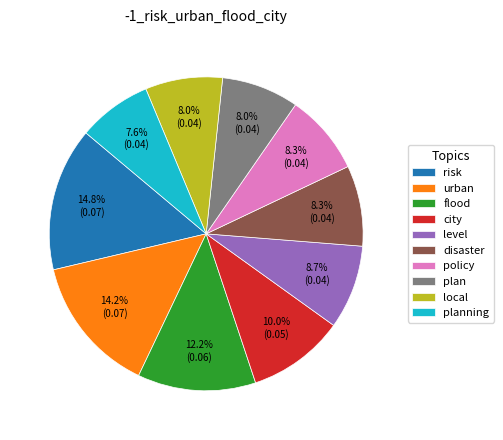

What percentage is the flood slice, to the nearest percent?

12%